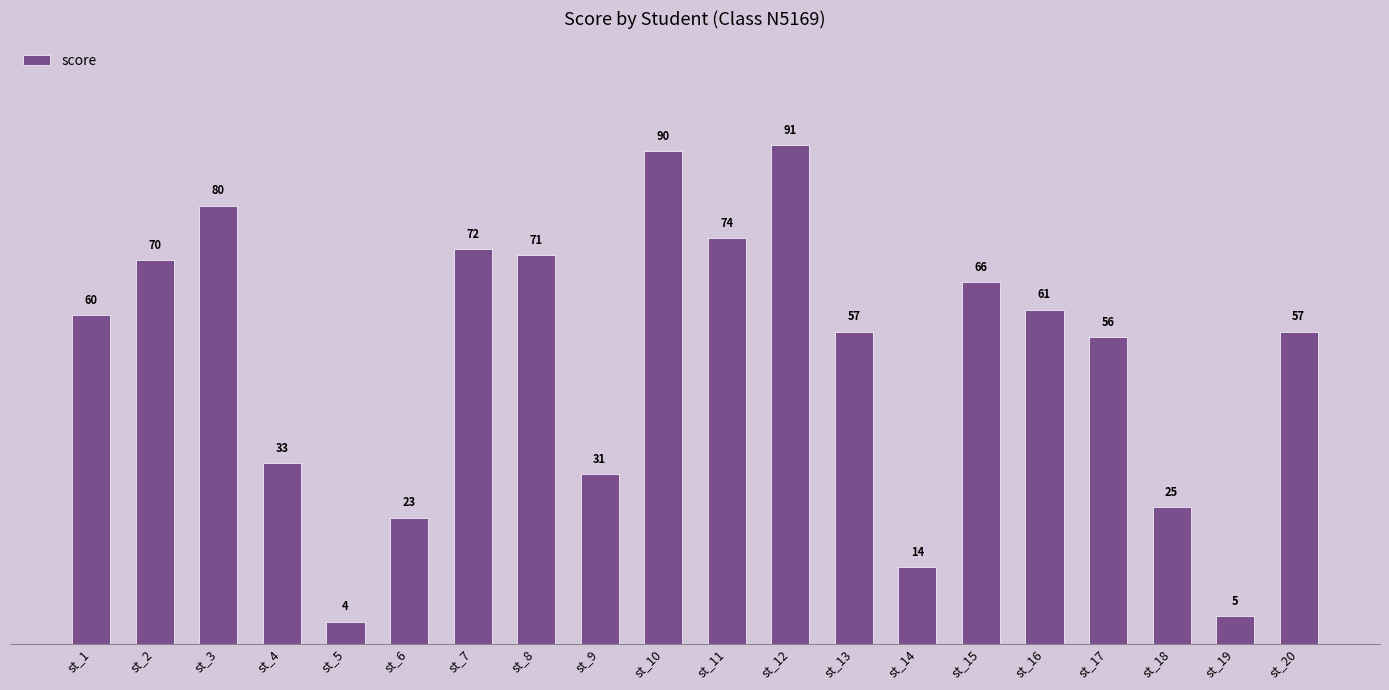

At which category does the chart reach its minimum across all series?

st_5